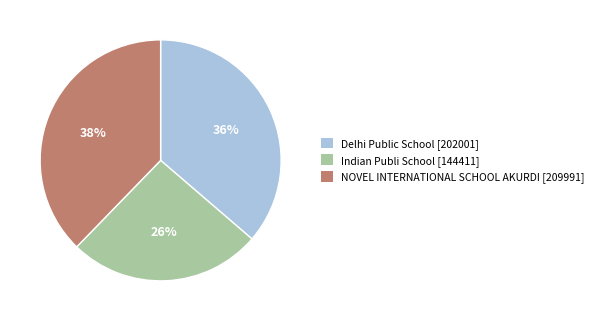

Is NOVEL INTERNATIONAL SCHOOL AKURDI the majority of the pie?

No